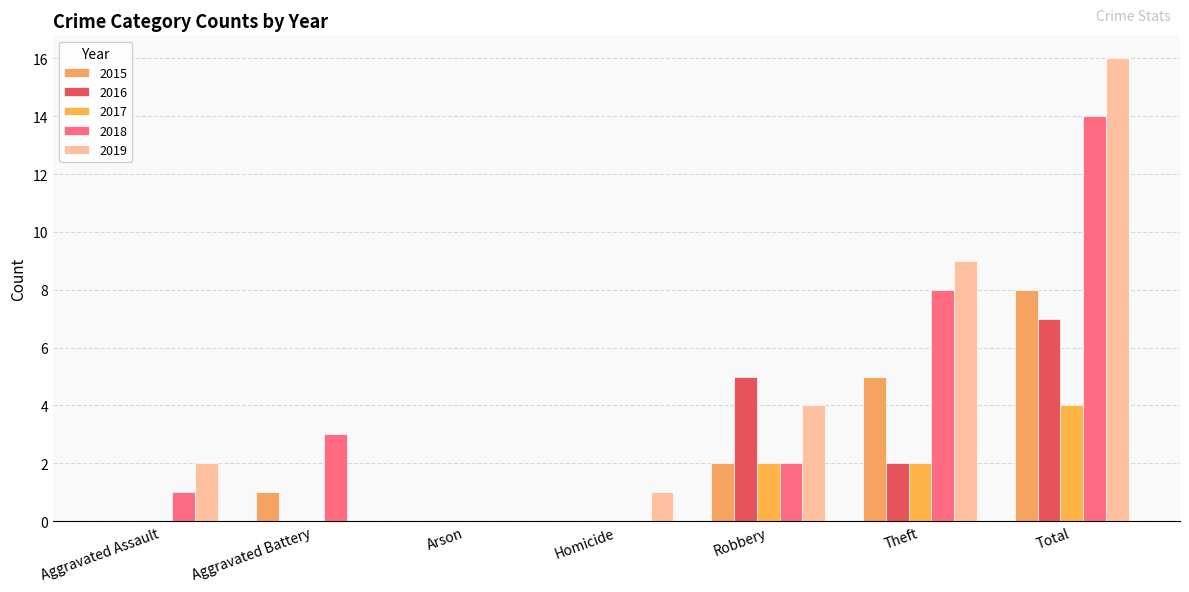

How many groups of bars are there?

7